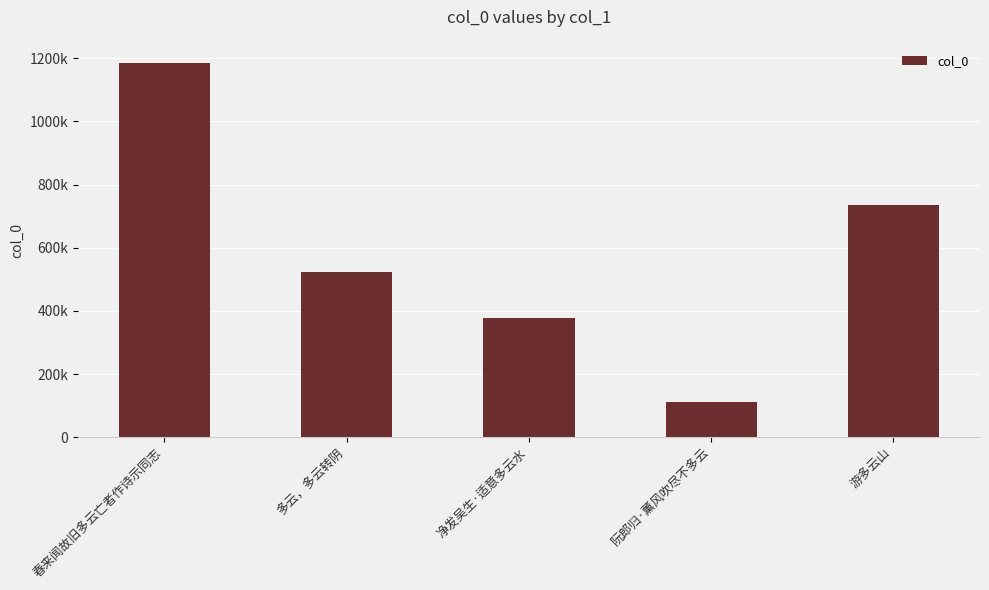

What is the greatest value displayed?

1186009